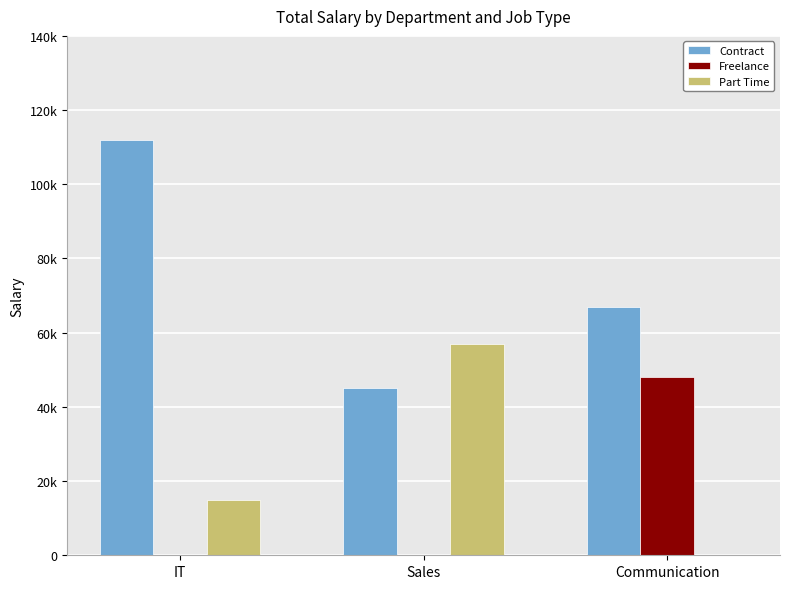

What is the difference between the highest and lowest values at Sales?

57000